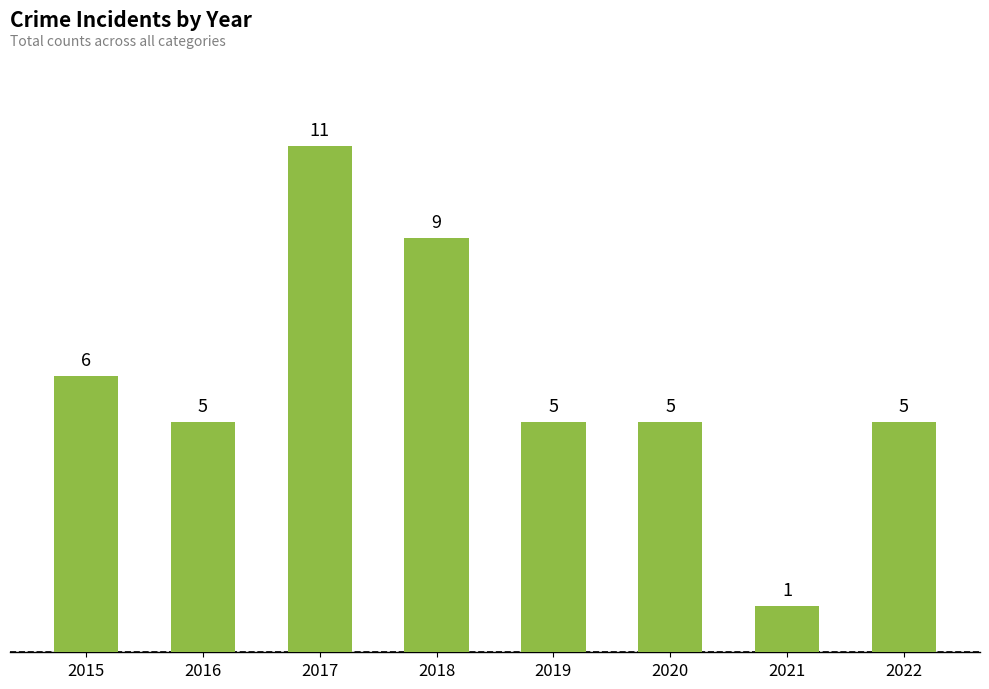

Which label corresponds to the largest value in the chart?

2017